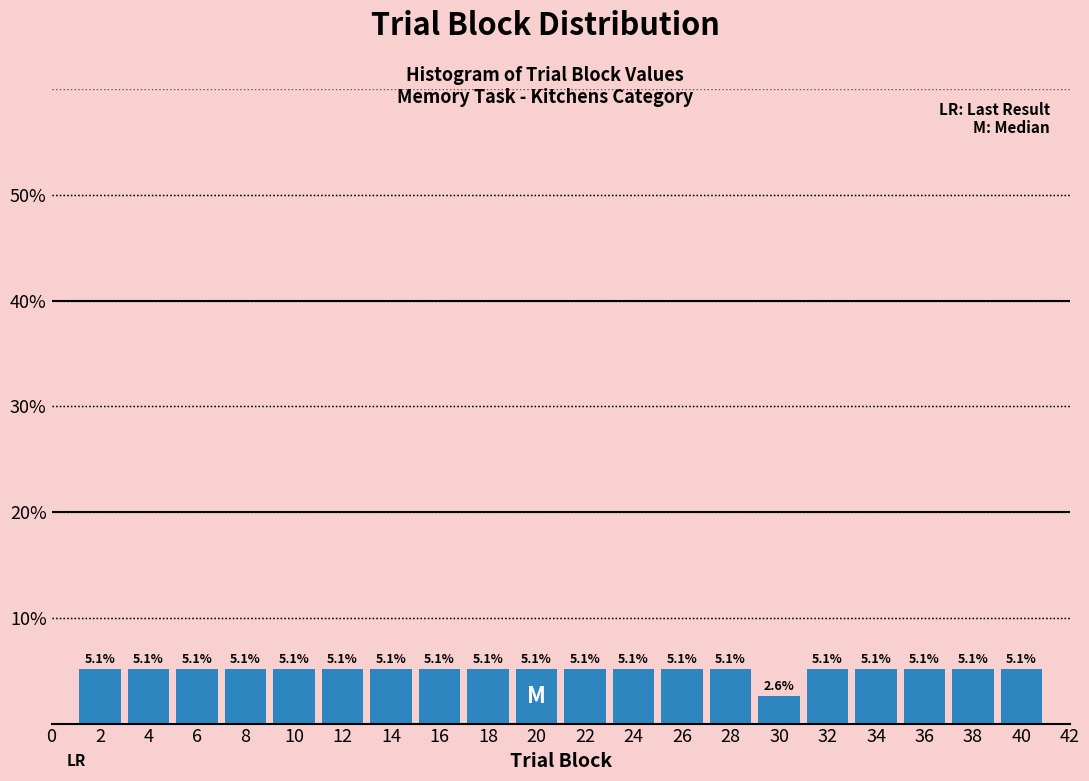

Reading left to right, list every bar in this chart as the range it spans on the x-axis followed by its height.

1 to 3: 5.1
3 to 5: 5.1
5 to 7: 5.1
7 to 9: 5.1
9 to 11: 5.1
11 to 13: 5.1
13 to 15: 5.1
15 to 17: 5.1
17 to 19: 5.1
19 to 21: 5.1
21 to 23: 5.1
23 to 25: 5.1
25 to 27: 5.1
27 to 29: 5.1
29 to 31: 2.6
31 to 33: 5.1
33 to 35: 5.1
35 to 37: 5.1
37 to 39: 5.1
39 to 41: 5.1